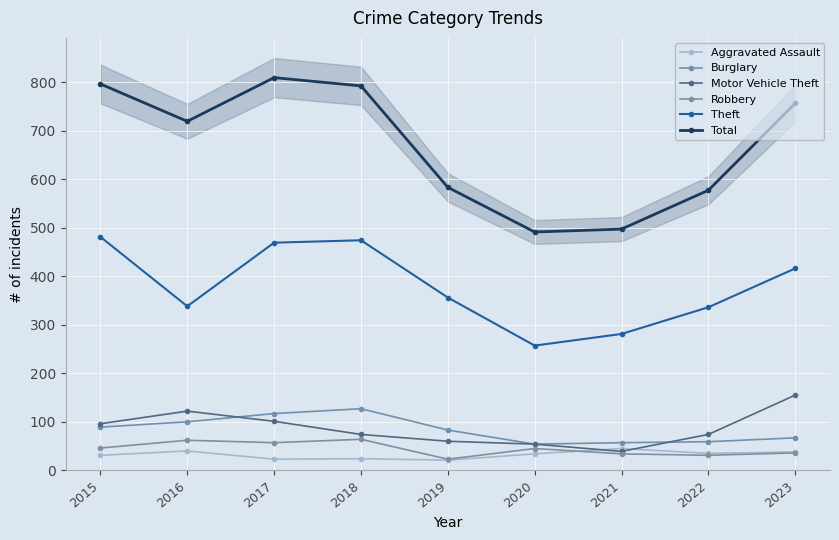

Which series has the widest spread of values?

Total